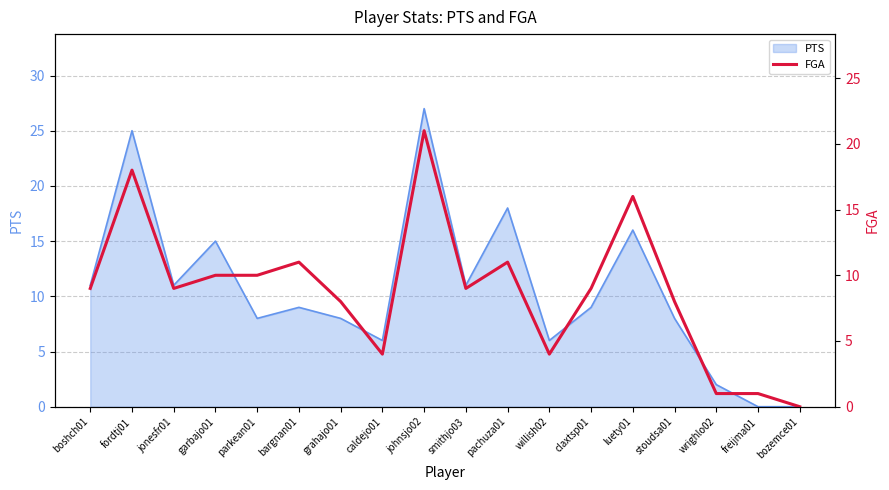

What is the change in value from parkean01 to caldejo01?

-6